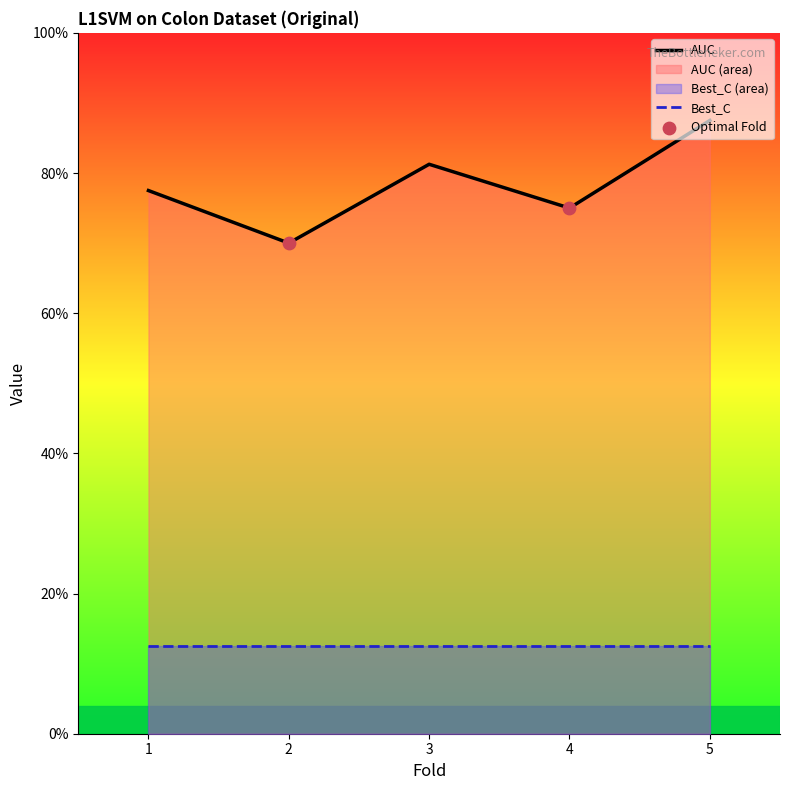

What is the change in value from 3 to 4?

-0.1